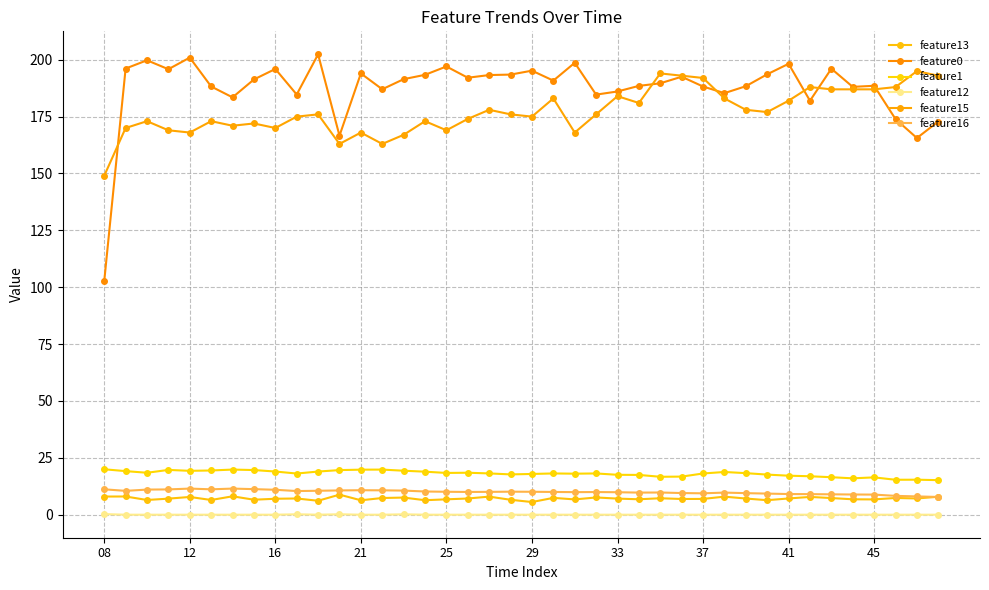

How many distinct data groups are displayed?

6